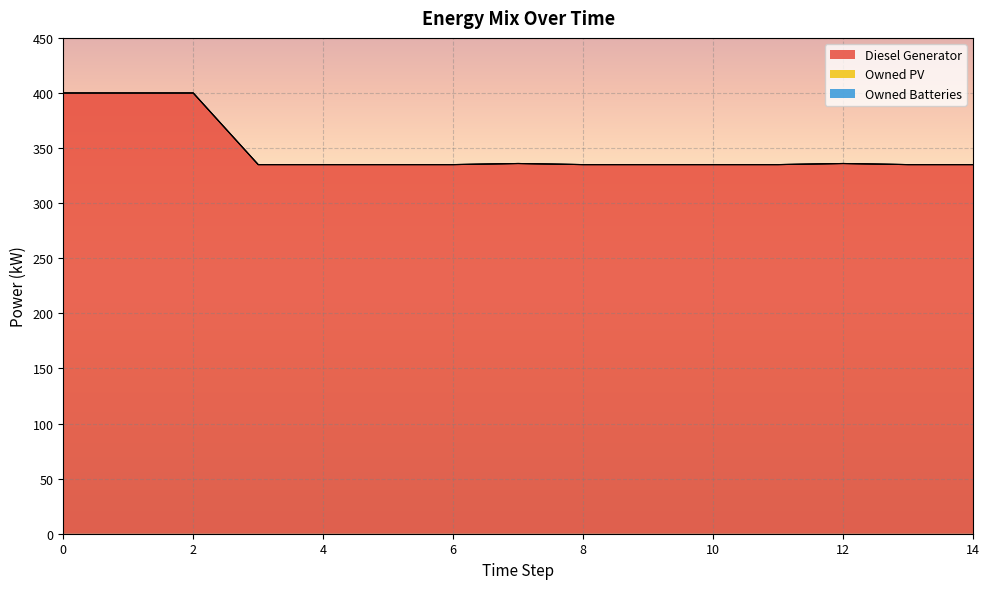

Reading left to right, extract all data points from this chart.

Diesel Generator: 400.0	400.0	400.0	335.0	335.0	335.0	335.0	336.0	335.0	335.0	335.0	335.0	336.0	335.0	335.0
Owned PV: 0.0	0.0	0.0	0.0	0.0	0.0	0.0	0.0	0.0	0.0	0.0	0.0	0.0	0.0	0.0
Owned Batteries: 0.0	0.0	0.0	0.0	0.0	0.0	0.0	0.0	0.0	0.0	0.0	0.0	0.0	0.0	0.0